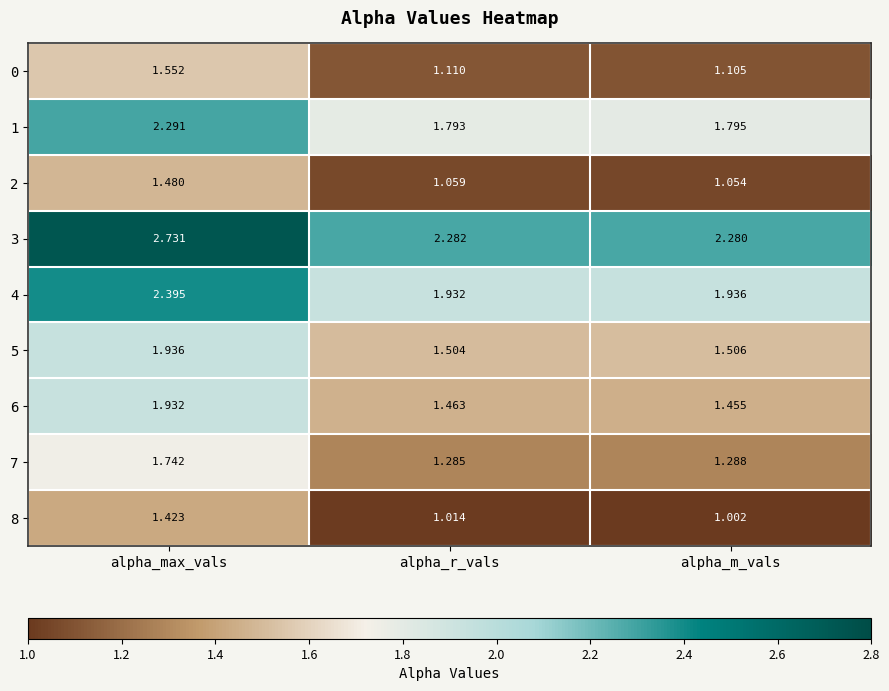

Where is 8 nearest to the value 1?

alpha_m_vals